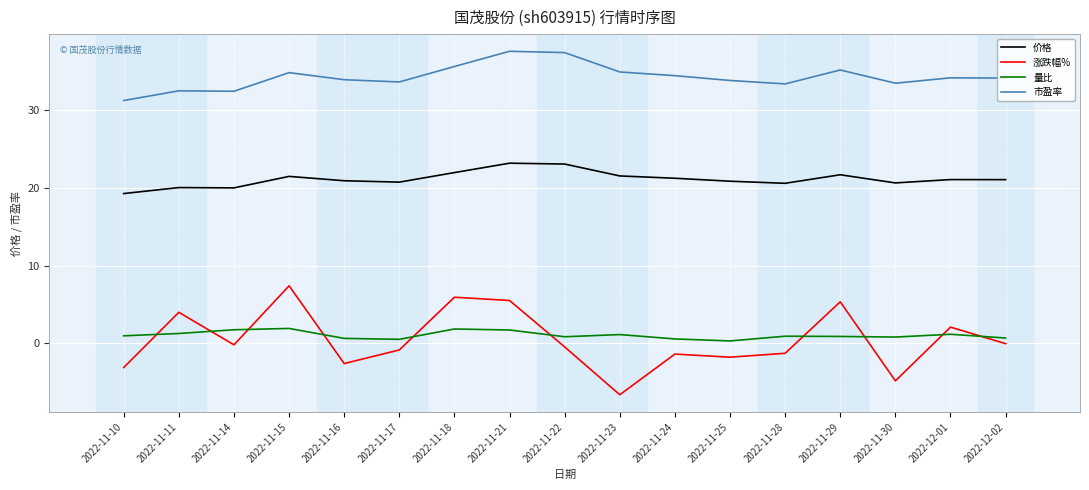

What position from the left is 2022-12-01?

16